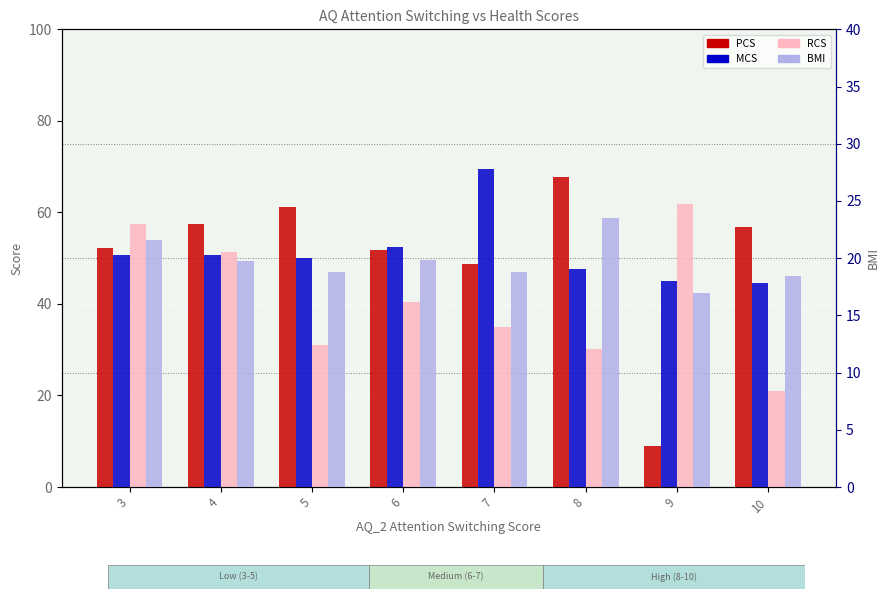

At how many categories does at least one series exceed 63?

2